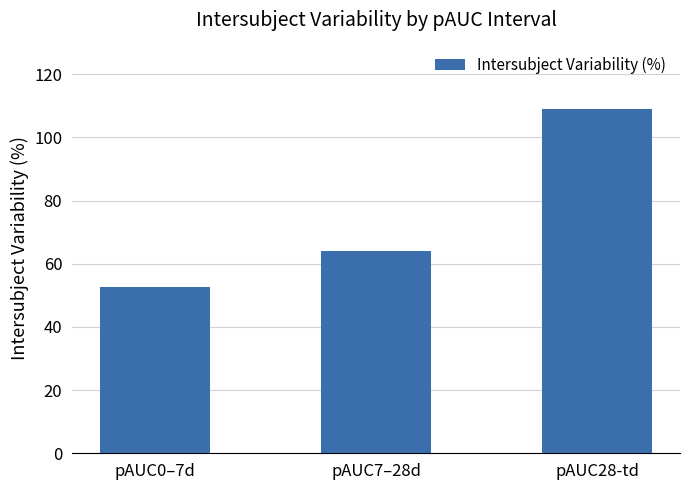

How many data points are above 64?

2